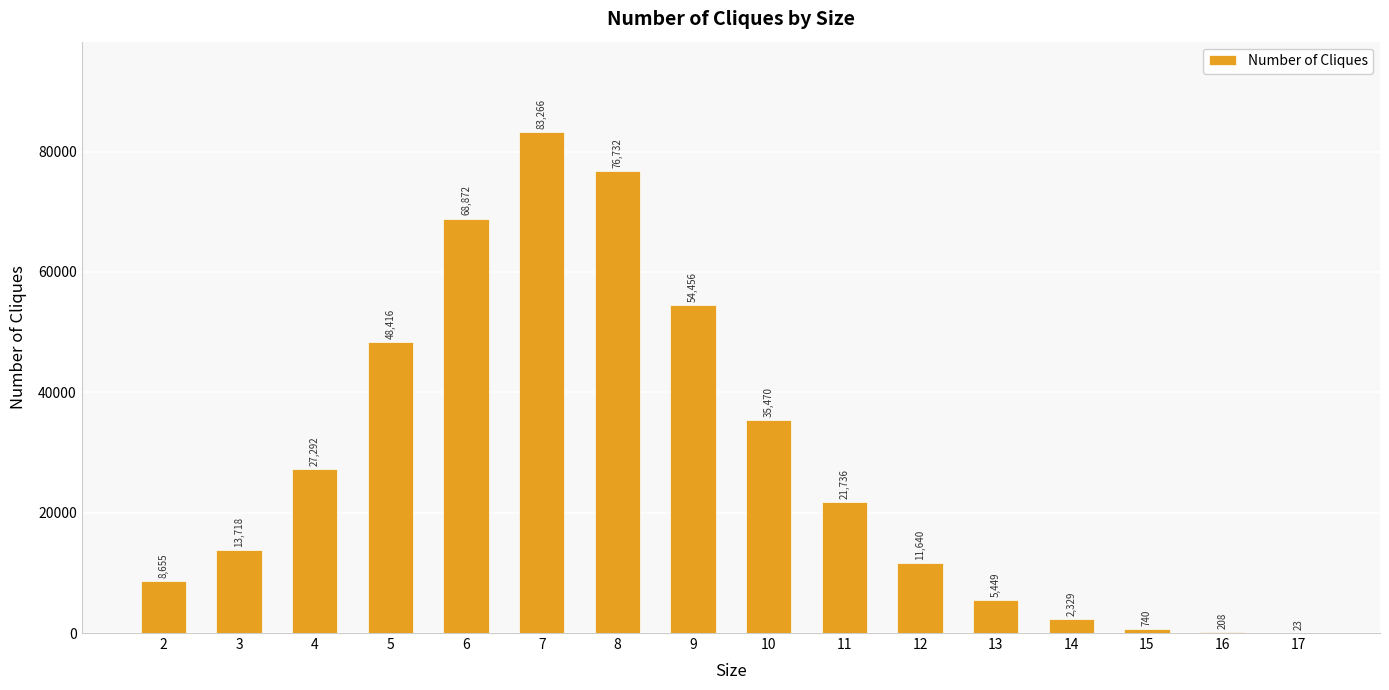

At which label is the value closest to 41644?

10